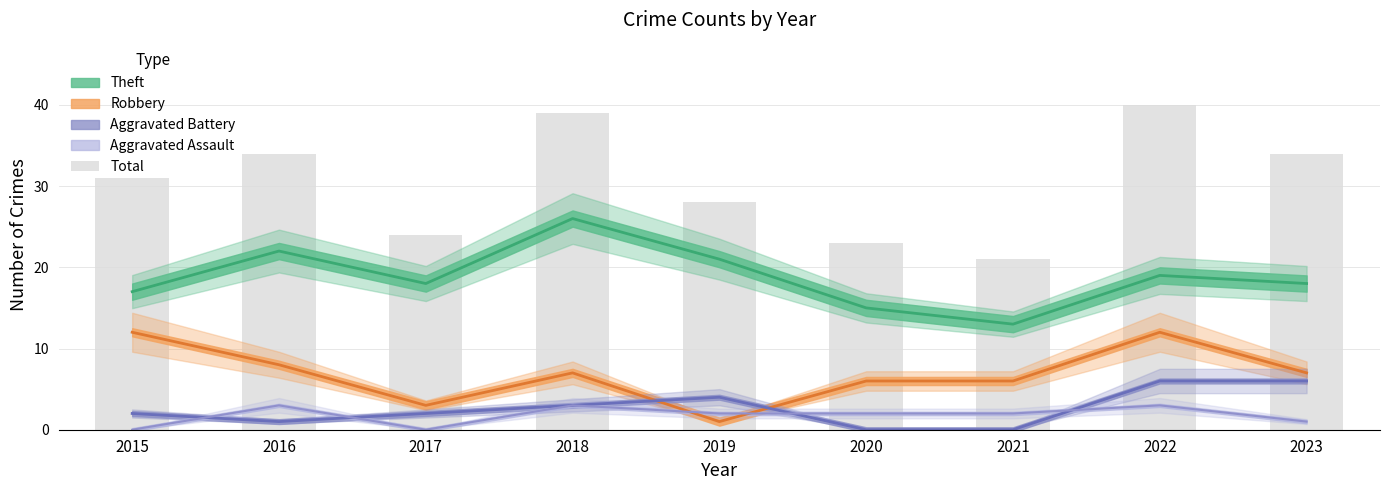

Rank the categories by value from highest to lowest.

2022, 2018, 2016, 2023, 2015, 2019, 2017, 2020, 2021